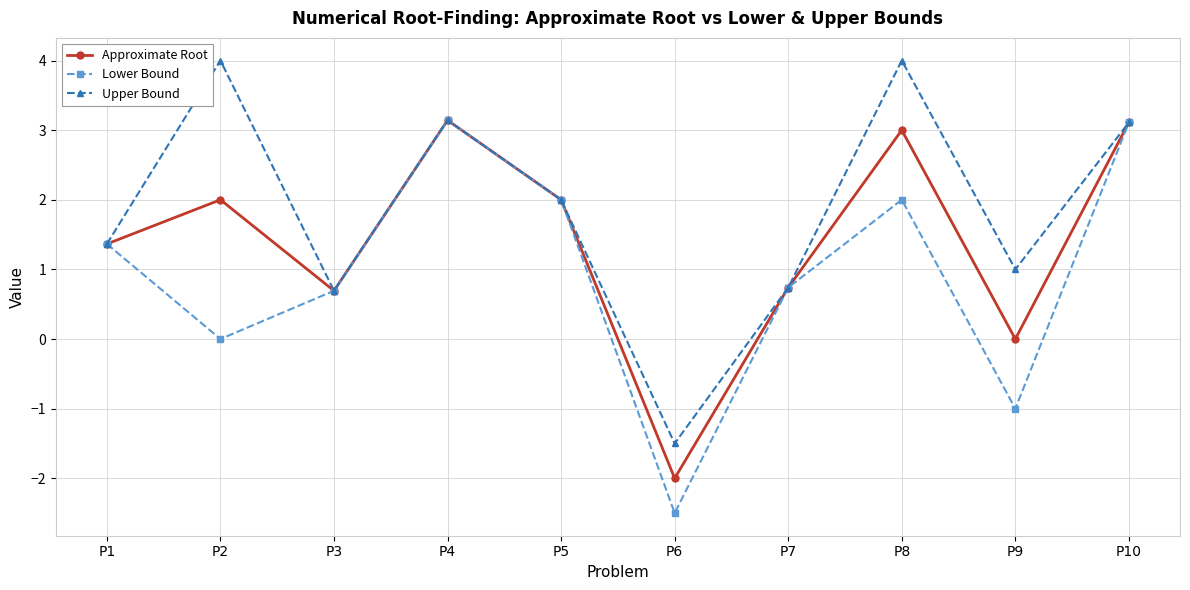

List the series in order of their overall mean, lowest first.

Lower Bound, Approximate Root, Upper Bound